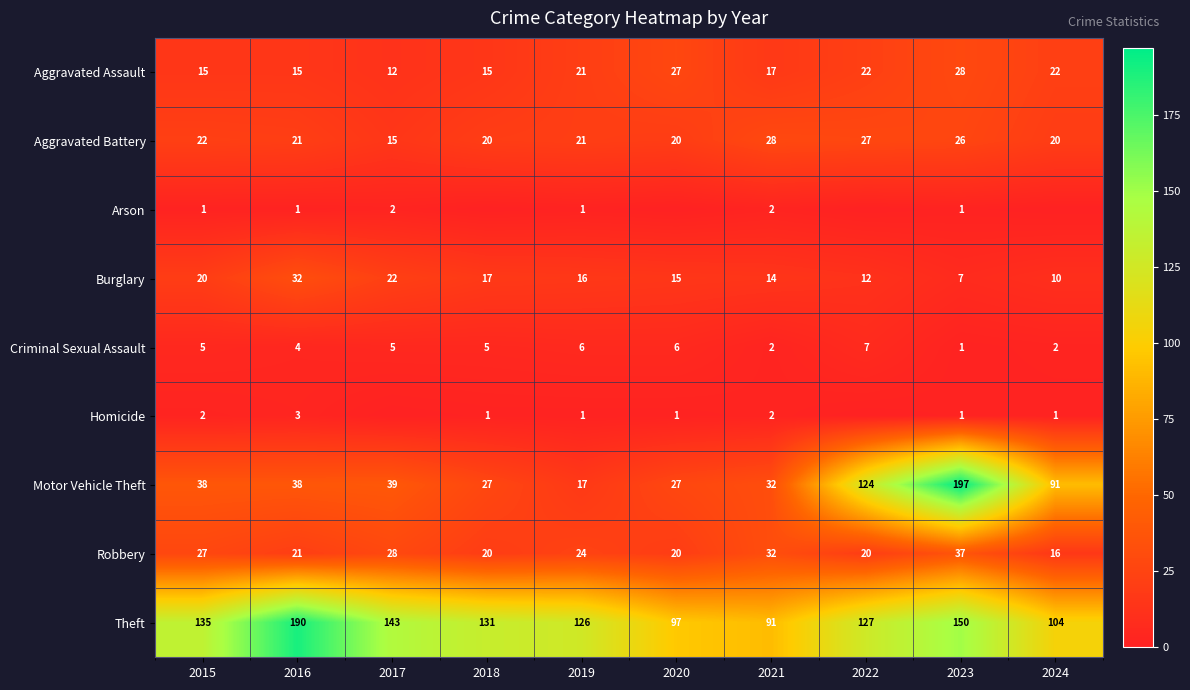

At which category does the chart reach its peak across all series?

2023